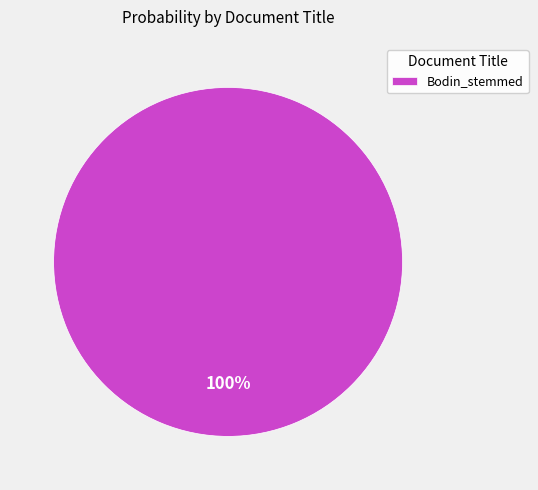

Is there any slice that represents more than half of the pie?

Yes